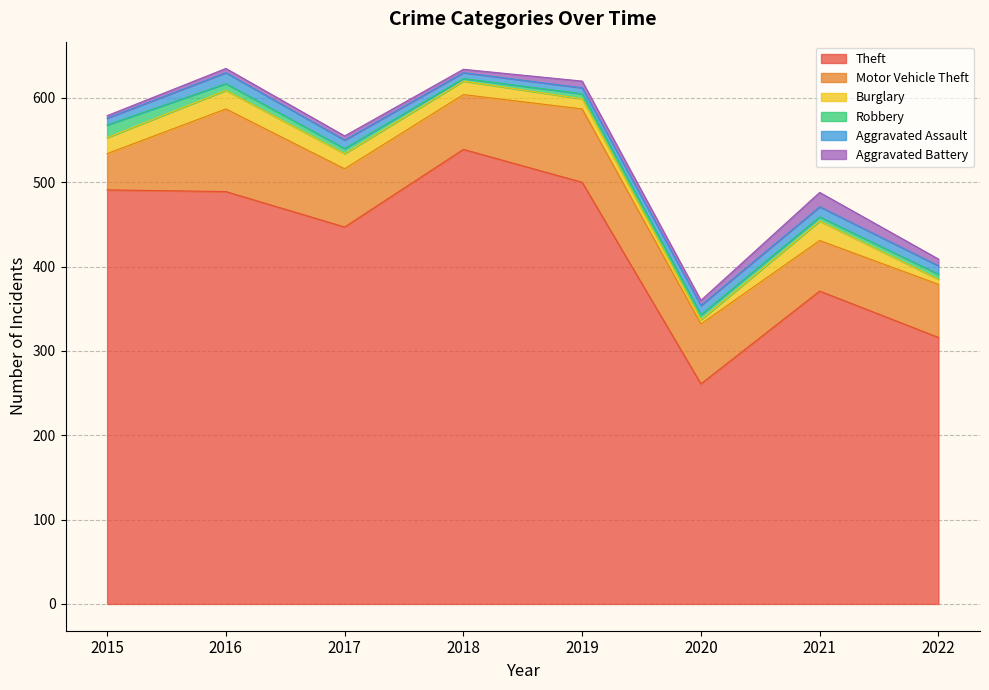

How many lines are shown in the chart?

6